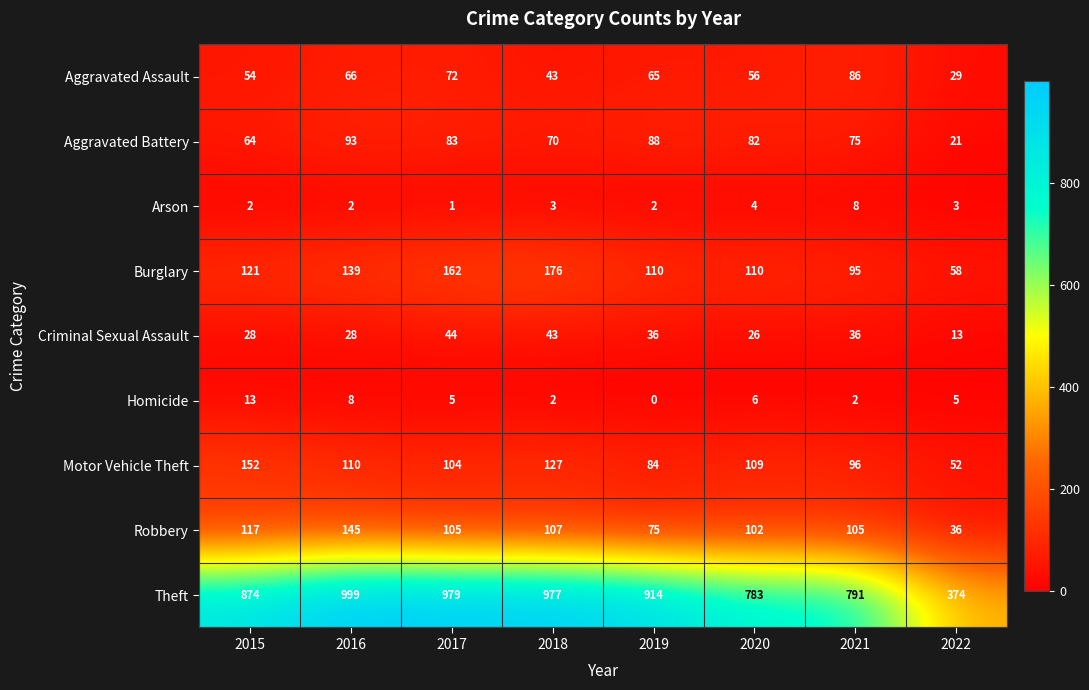

The value of Arson at 2016 is 2. True or false?

True